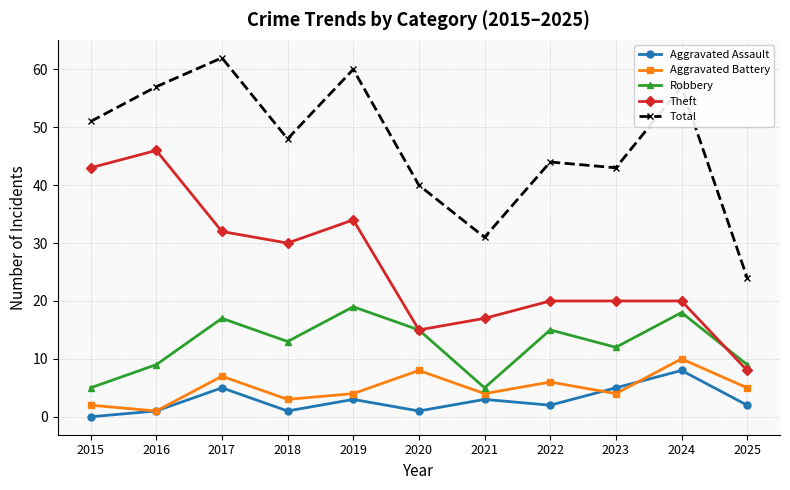

At which label is Aggravated Battery closest to 5?

2025